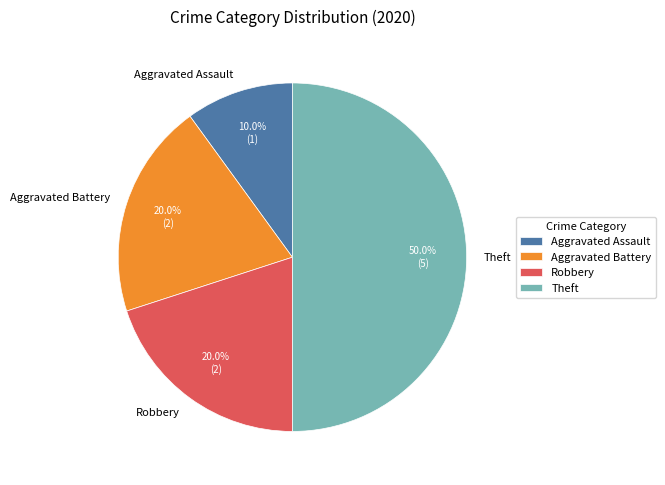

Which has a higher value, Theft or Robbery?

Theft